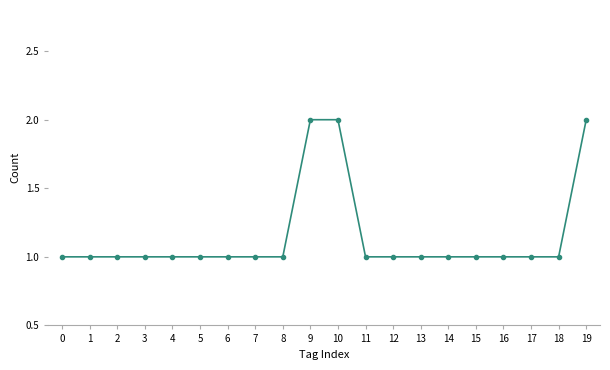

What is the sum of the values at 15 and 8?

2